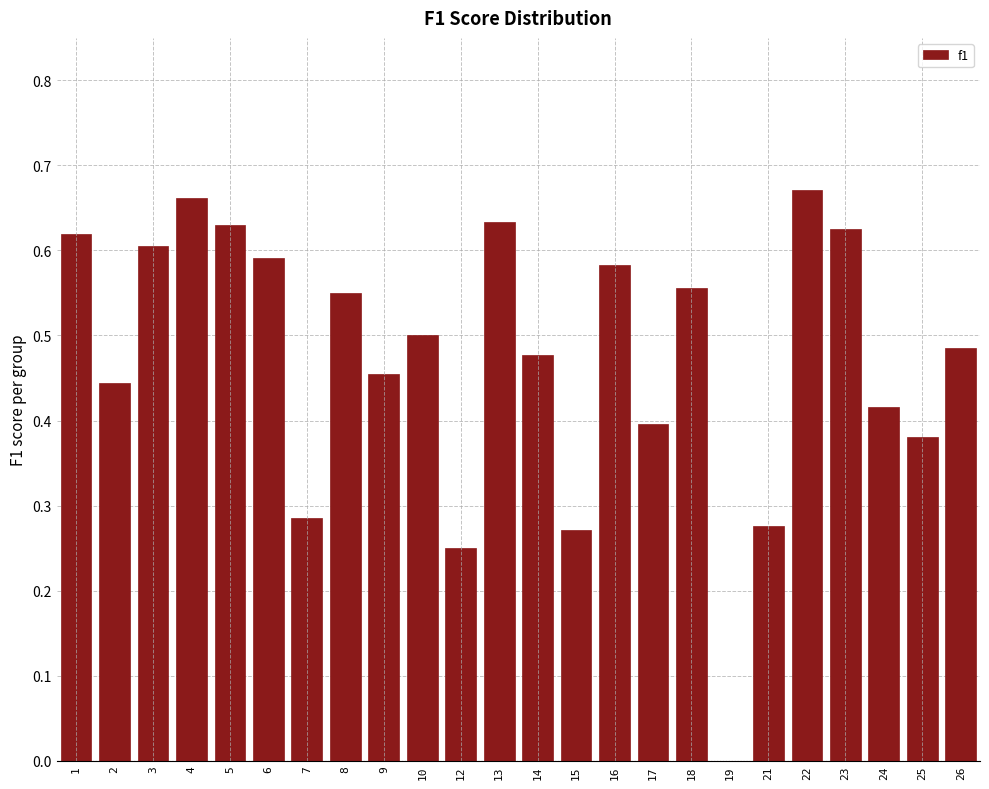

The value at 8 is 0.5. True or false?

True